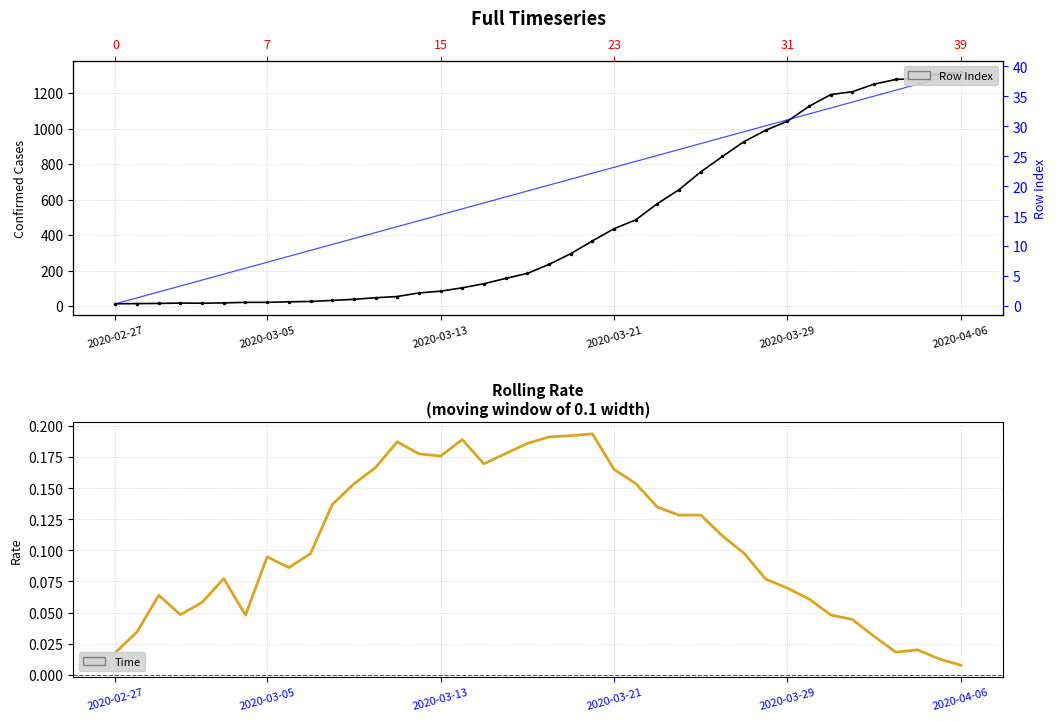

Is the value of value at 37 greater than the value of Row Index at 6?

Yes